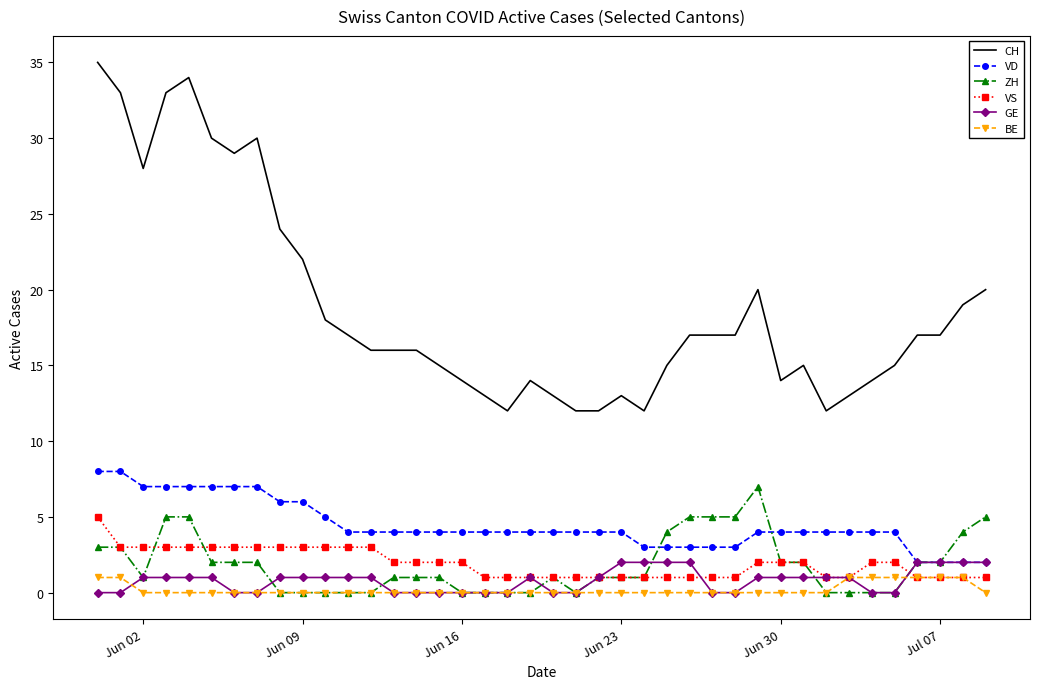

True or false: CH and BE cross at least once.

False